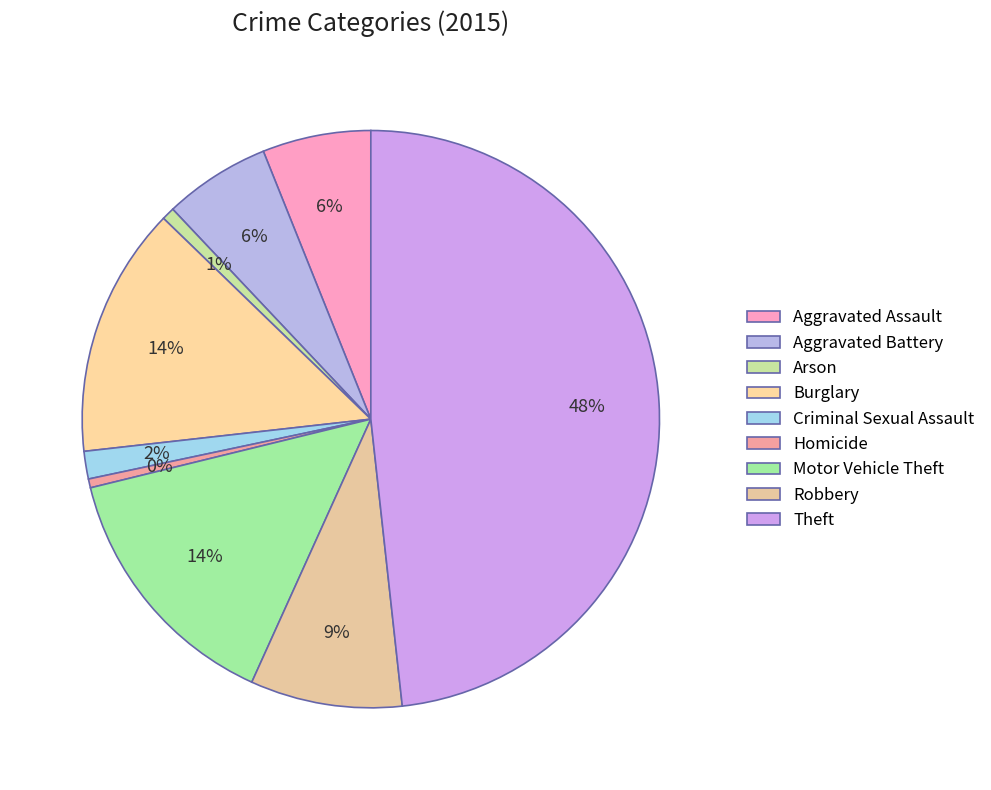

Which category has the biggest portion of the pie?

Theft